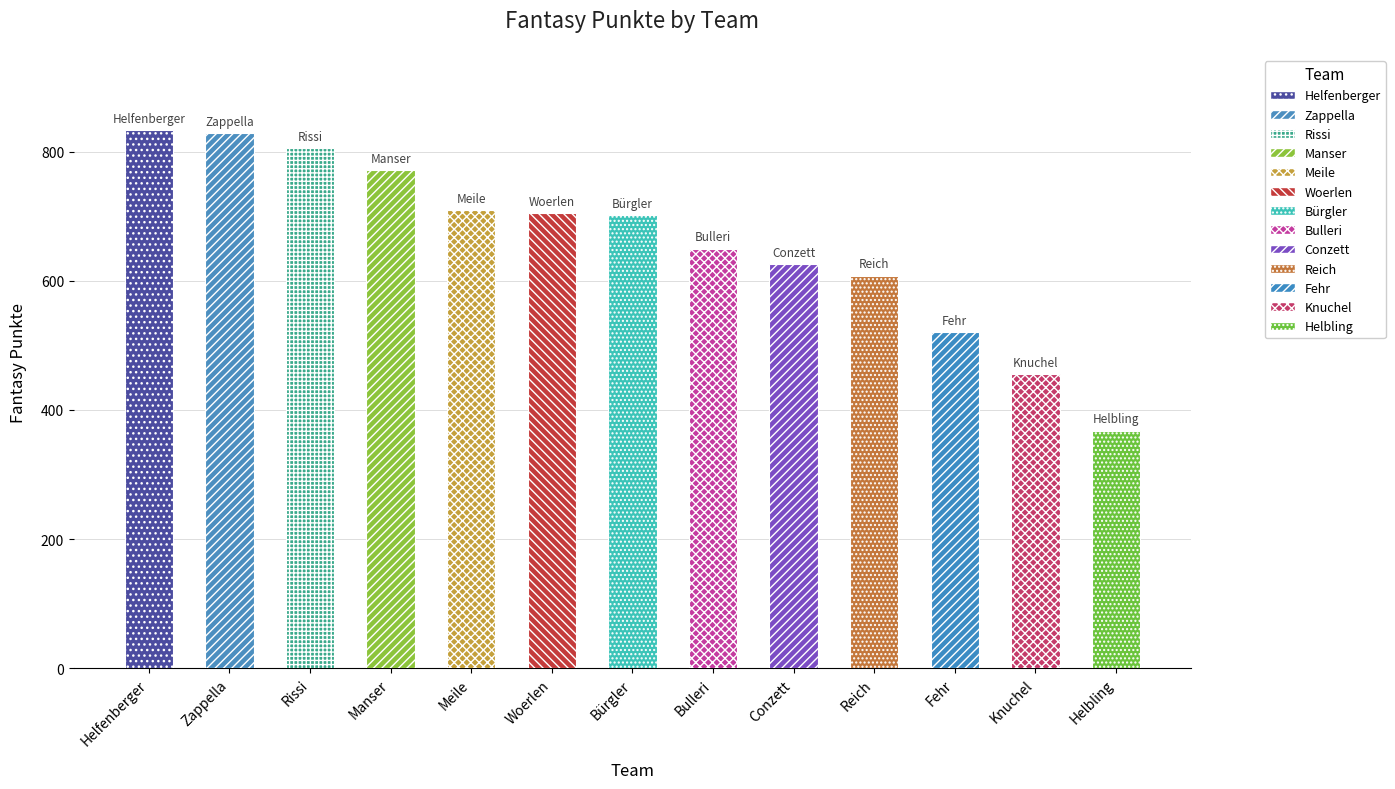

How many categories are shown in the chart?

13